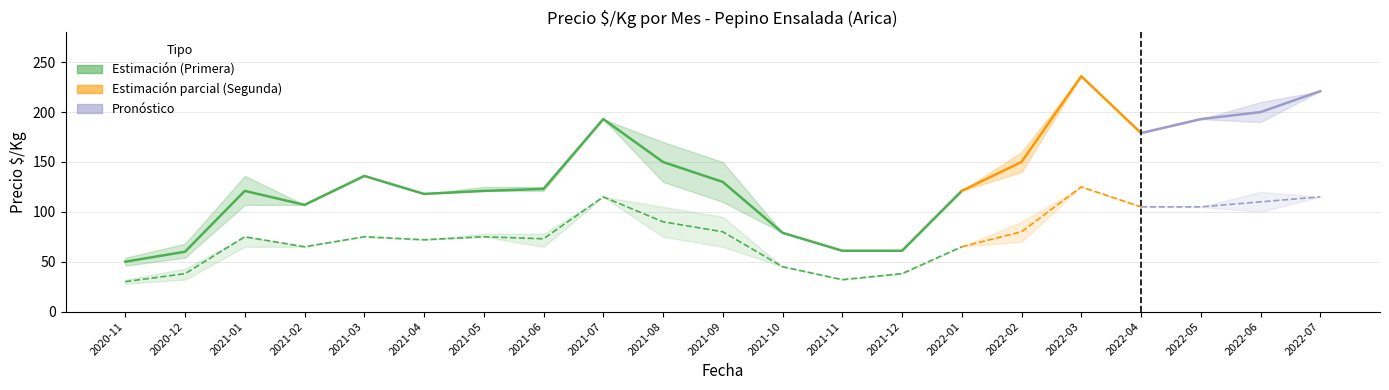

True or false: Segunda_min and Primera_max intersect in this chart.

False